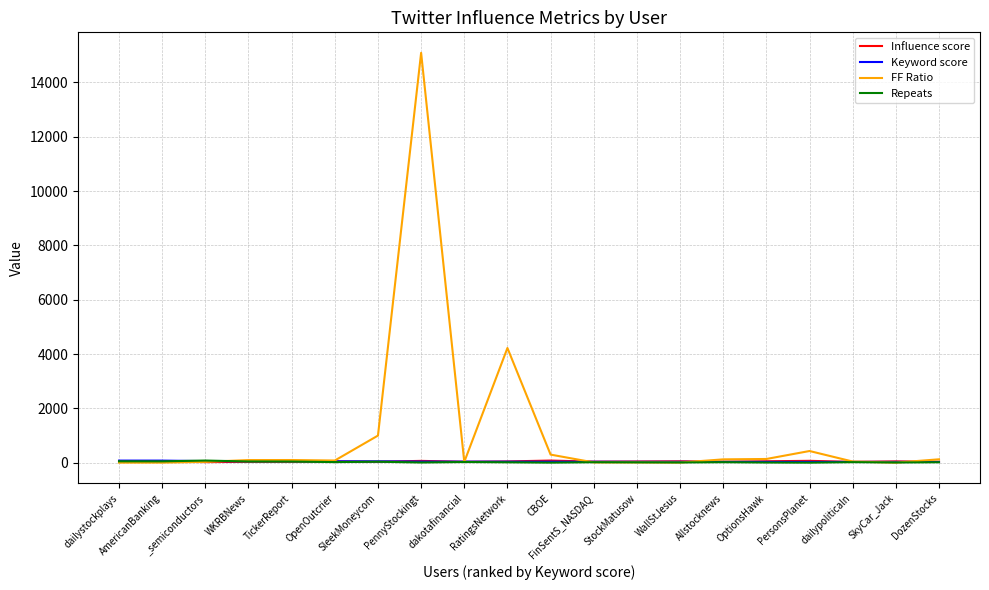

True or false: FF Ratio has more than 1 interior local peaks.

True